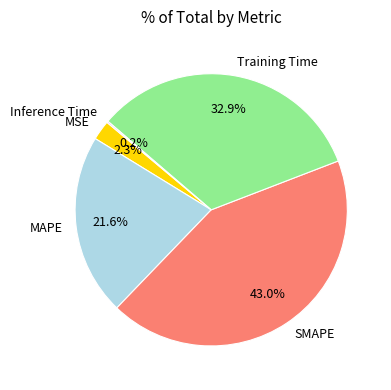

The Training Time slice represents 33% of the pie. True or false?

True